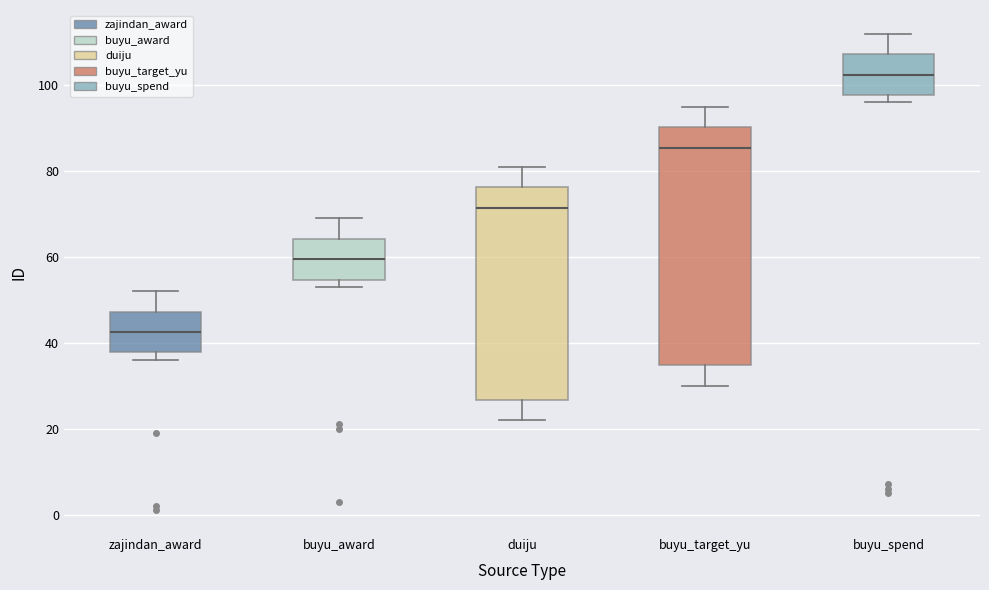

Reading left to right, transcribe this box plot: for each box, give where its median line is, the range the box spans, and where its two whiskers end, as read against the y-axis. The values are not printed on the chart, so give them approximately, as read against the axis.

zajindan_award: median 42, box 38 to 48, whiskers 36 to 52
buyu_award: median 60, box 54 to 64, whiskers 54 (just below the box's lower edge) to 70
duiju: median 72, box 26 to 76, whiskers 22 to 82
buyu_target_yu: median 86, box 34 to 90, whiskers 30 to 96
buyu_spend: median 102, box 98 to 108, whiskers 96 to 112